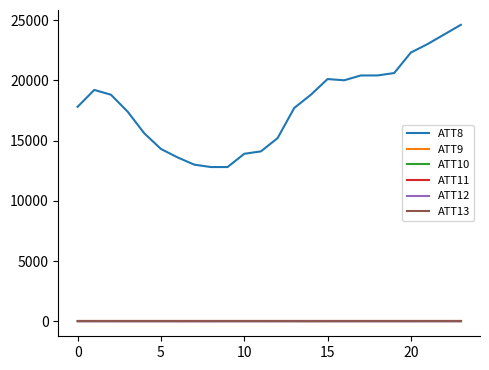

Does the chart display data point markers on the line(s)?

No